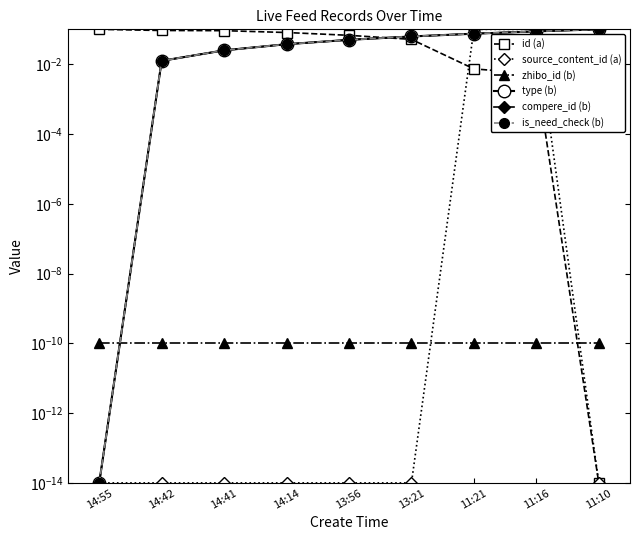

How many intersections are there between compere_id (b) and id (a)?

1